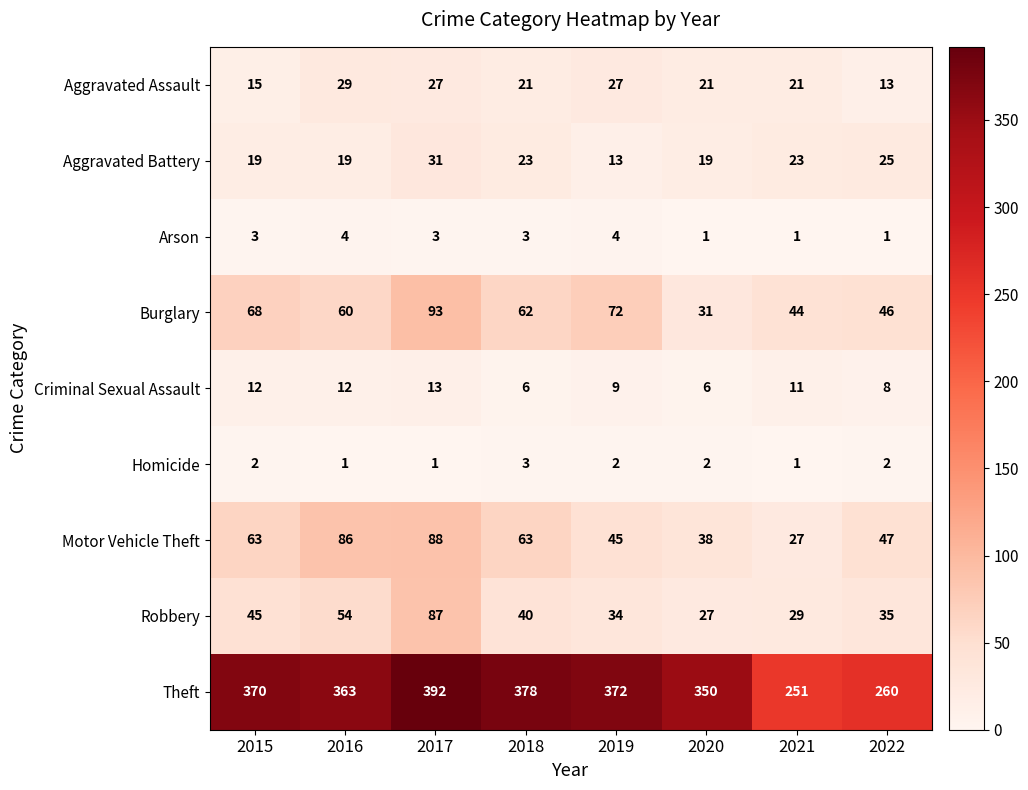

What is the highest value of the Robbery series?

87